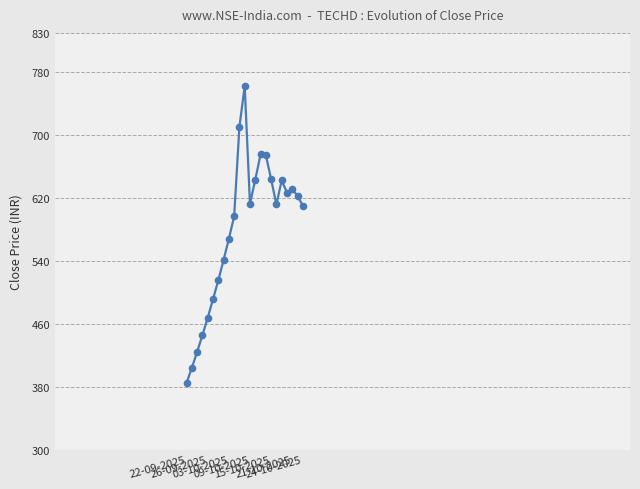

True or false: there are more than 0 points higher than both neighbors.

True